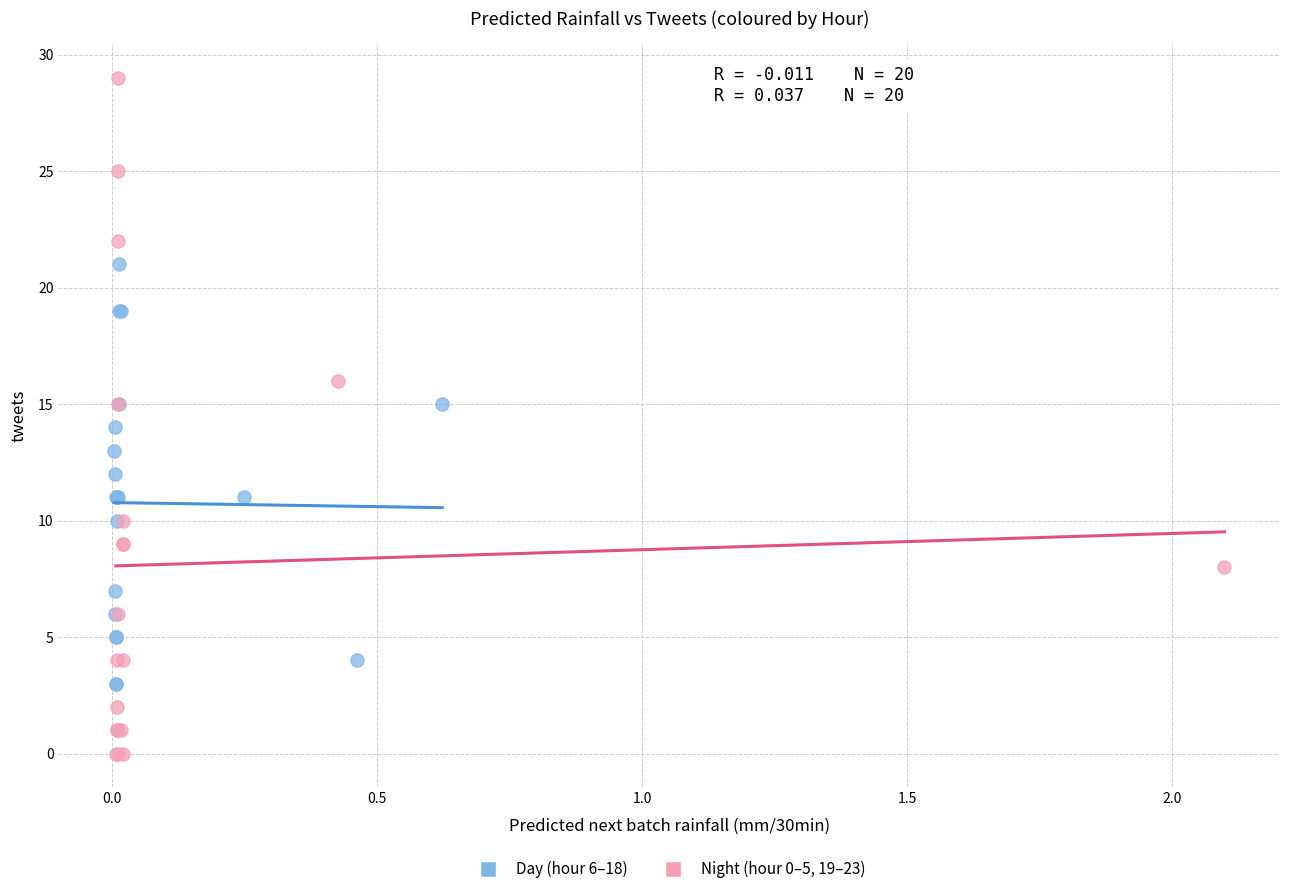

Which series contains the lowest Y value?

Night (hour 0–5, 19–23)